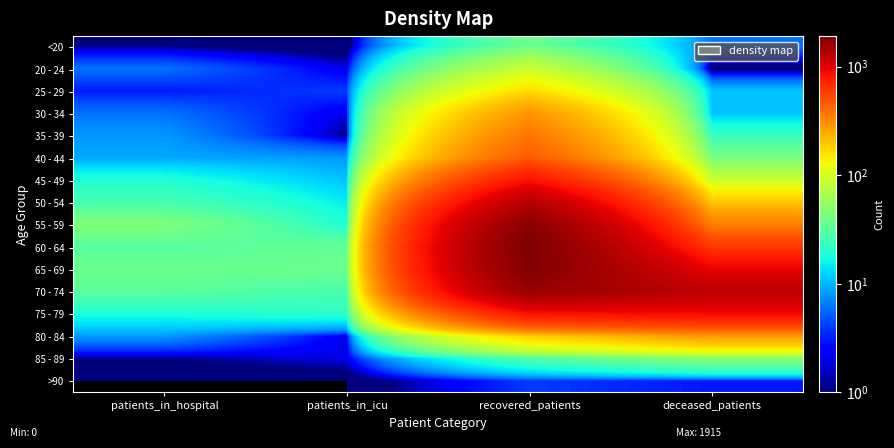

How many data points does each series have?

4